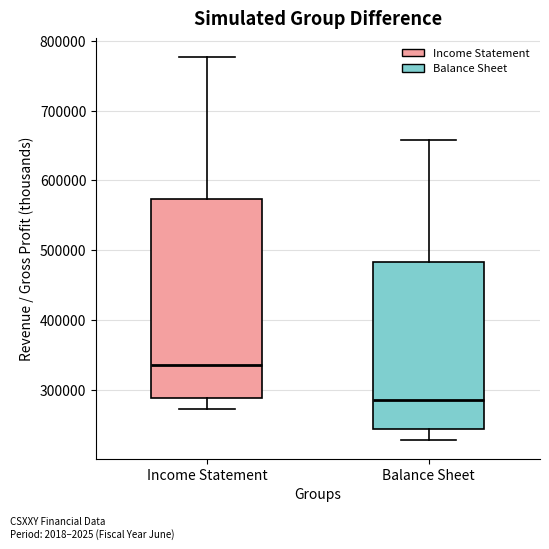

Which box's median line is the lowest?

Balance Sheet